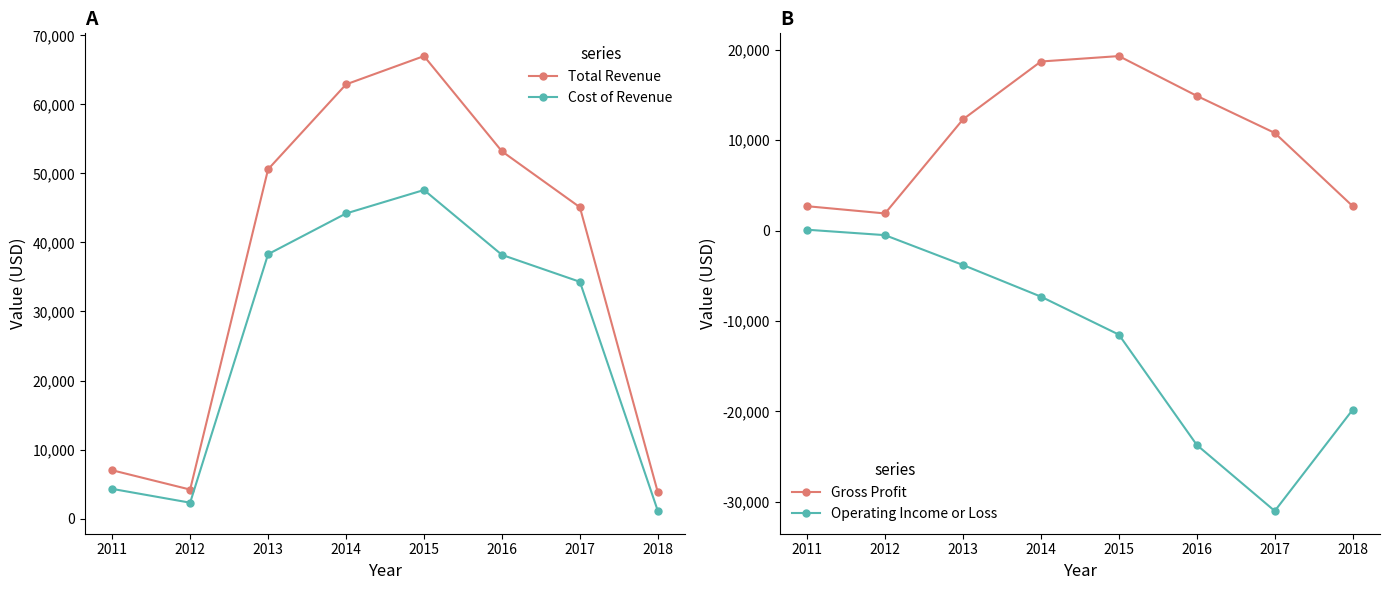

Which series has the largest total across all categories?

Total Revenue